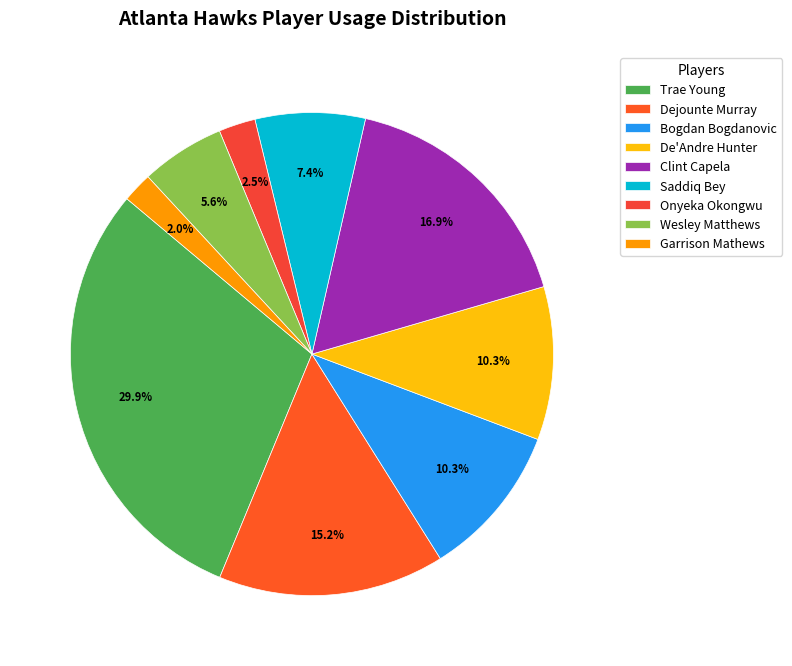

The De'Andre Hunter slice represents 1% of the pie. True or false?

False